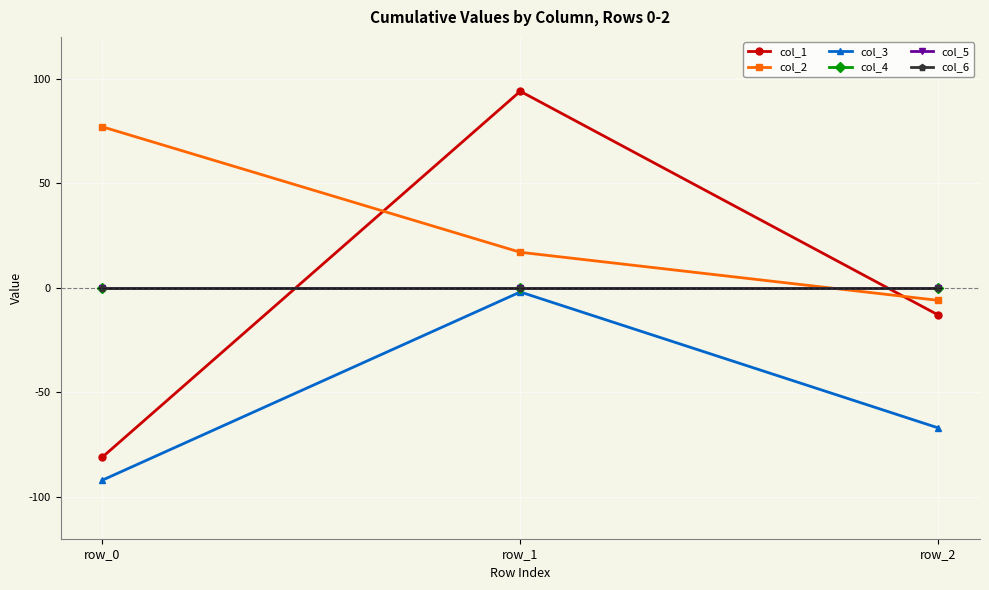

Where does the col_1 series first go above -13?

row_1